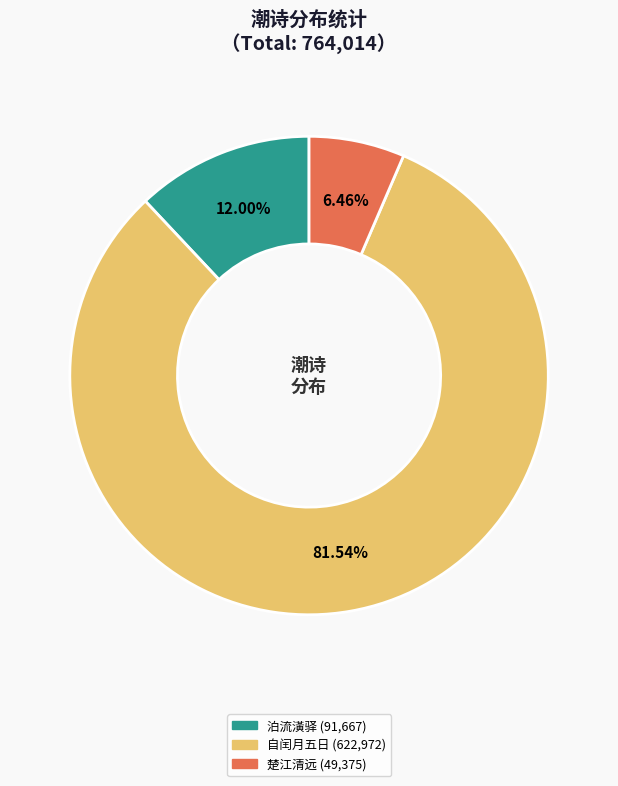

Count the number of slices in the pie.

3